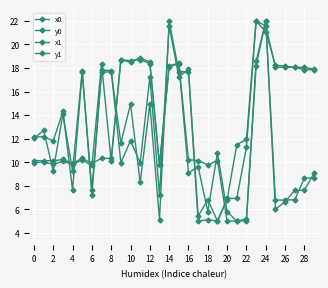

Where is y1 nearest to the value 13?

2